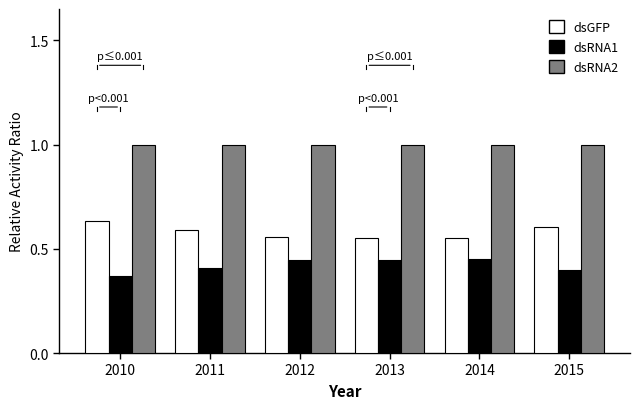

How many distinct data groups are displayed?

3